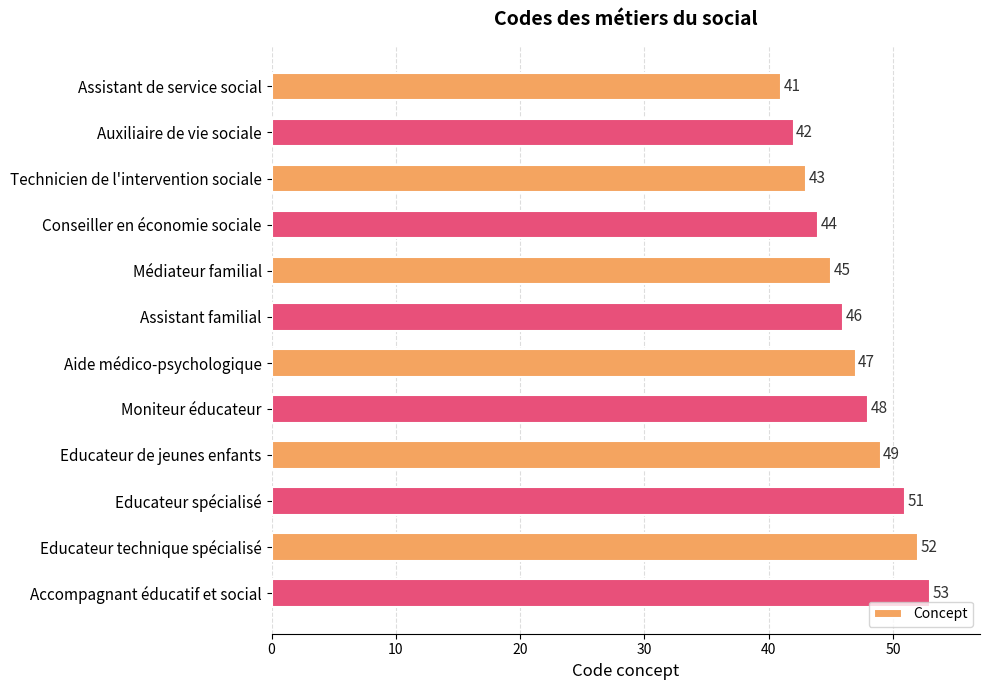

At which label is the value closest to 47?

Aide médico-psychologique